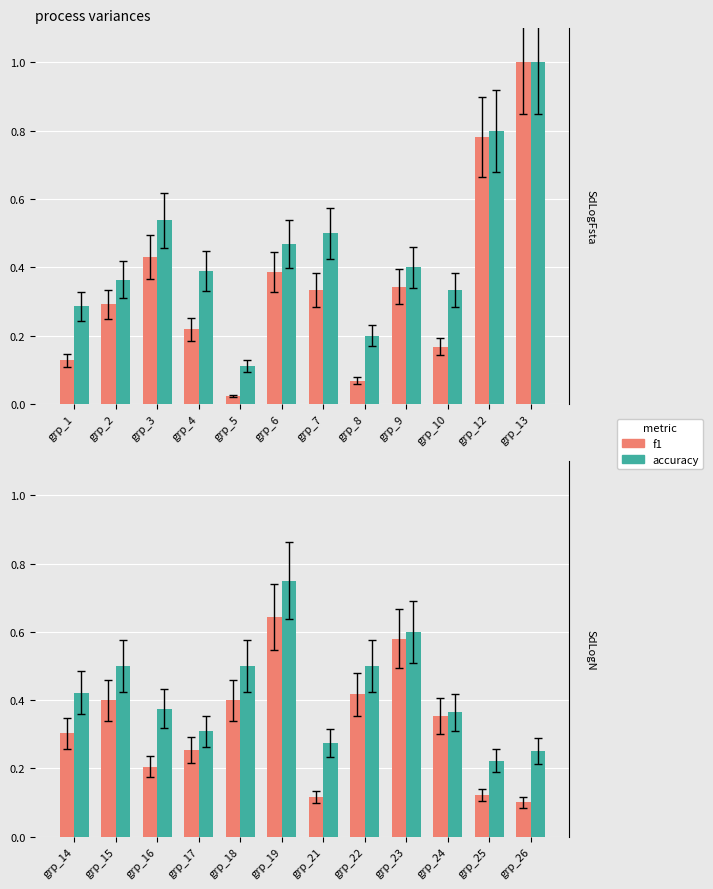

Rank the series by their maximum value, from lowest to highest.

f1, accuracy